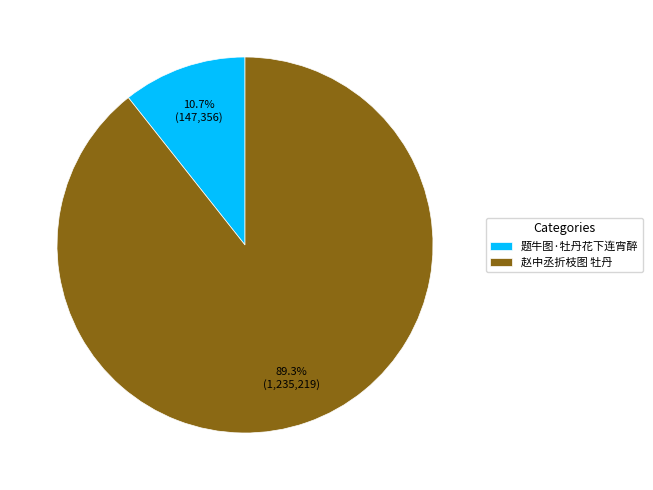

What is the smallest slice in the pie chart?

题牛图·牡丹花下连宵醉